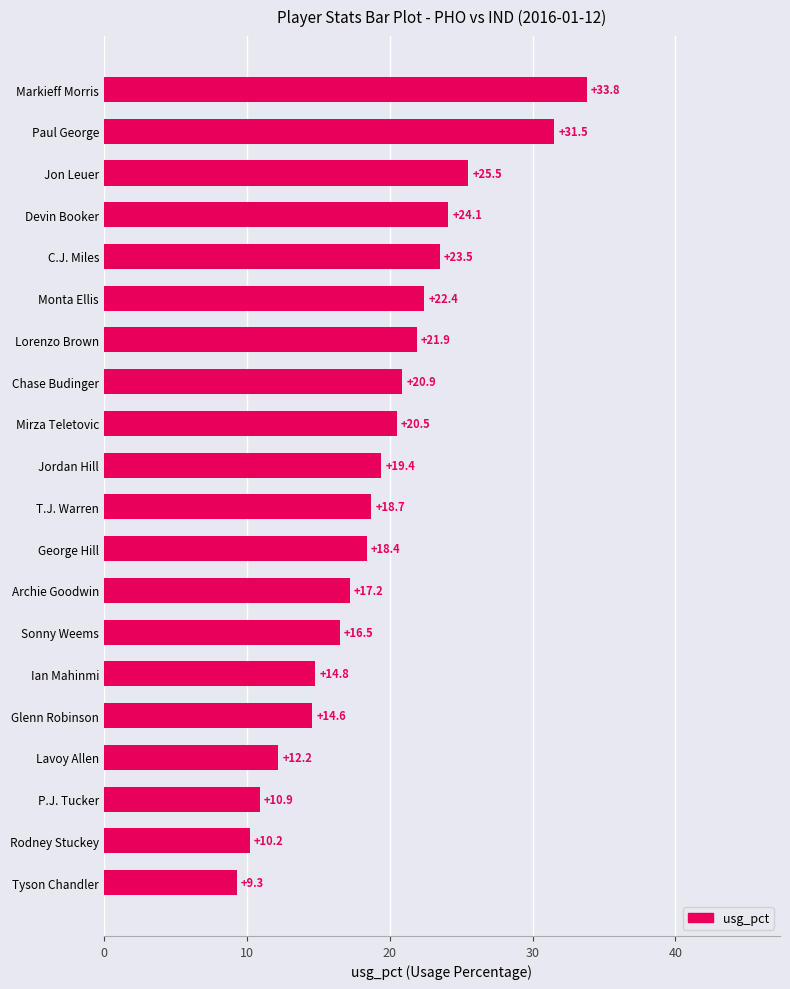

Reading top to bottom, what are all the values shown in this chart?

Markieff Morris=33.8	Paul George=31.5	Jon Leuer=25.5	Devin Booker=24.1	C.J. Miles=23.5	Monta Ellis=22.4	Lorenzo Brown=21.9	Chase Budinger=20.9	Mirza Teletovic=20.5	Jordan Hill=19.4	T.J. Warren=18.7	George Hill=18.4	Archie Goodwin=17.2	Sonny Weems=16.5	Ian Mahinmi=14.8	Glenn Robinson=14.6	Lavoy Allen=12.2	P.J. Tucker=10.9	Rodney Stuckey=10.2	Tyson Chandler=9.3